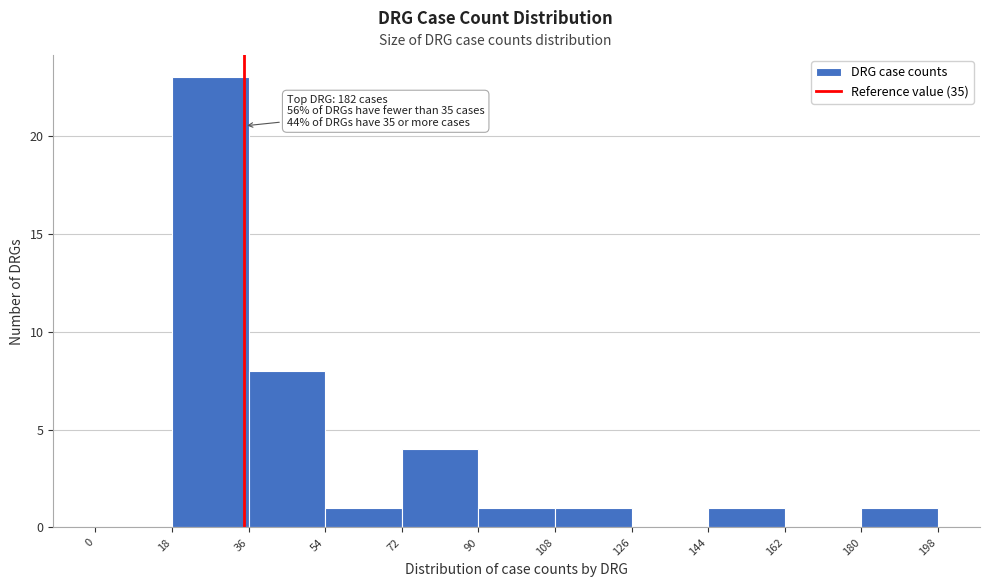

Over which range of the x-axis is the bar tallest?

18 to 36